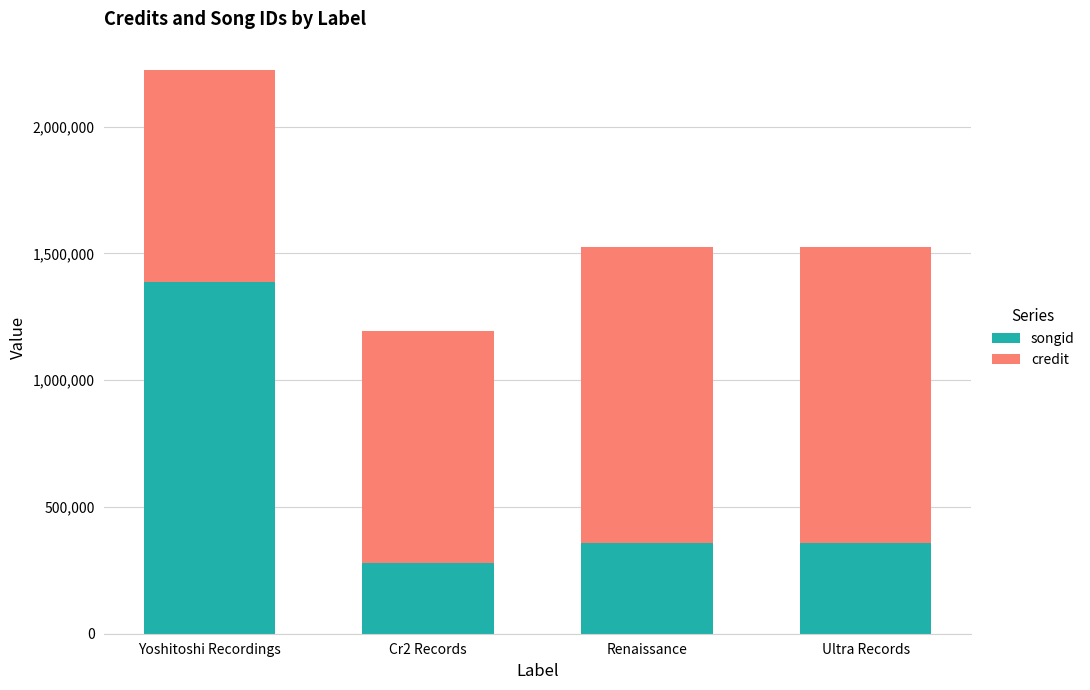

Reading right to left, list the values for the songid series.

358305	358305	278090	1386904